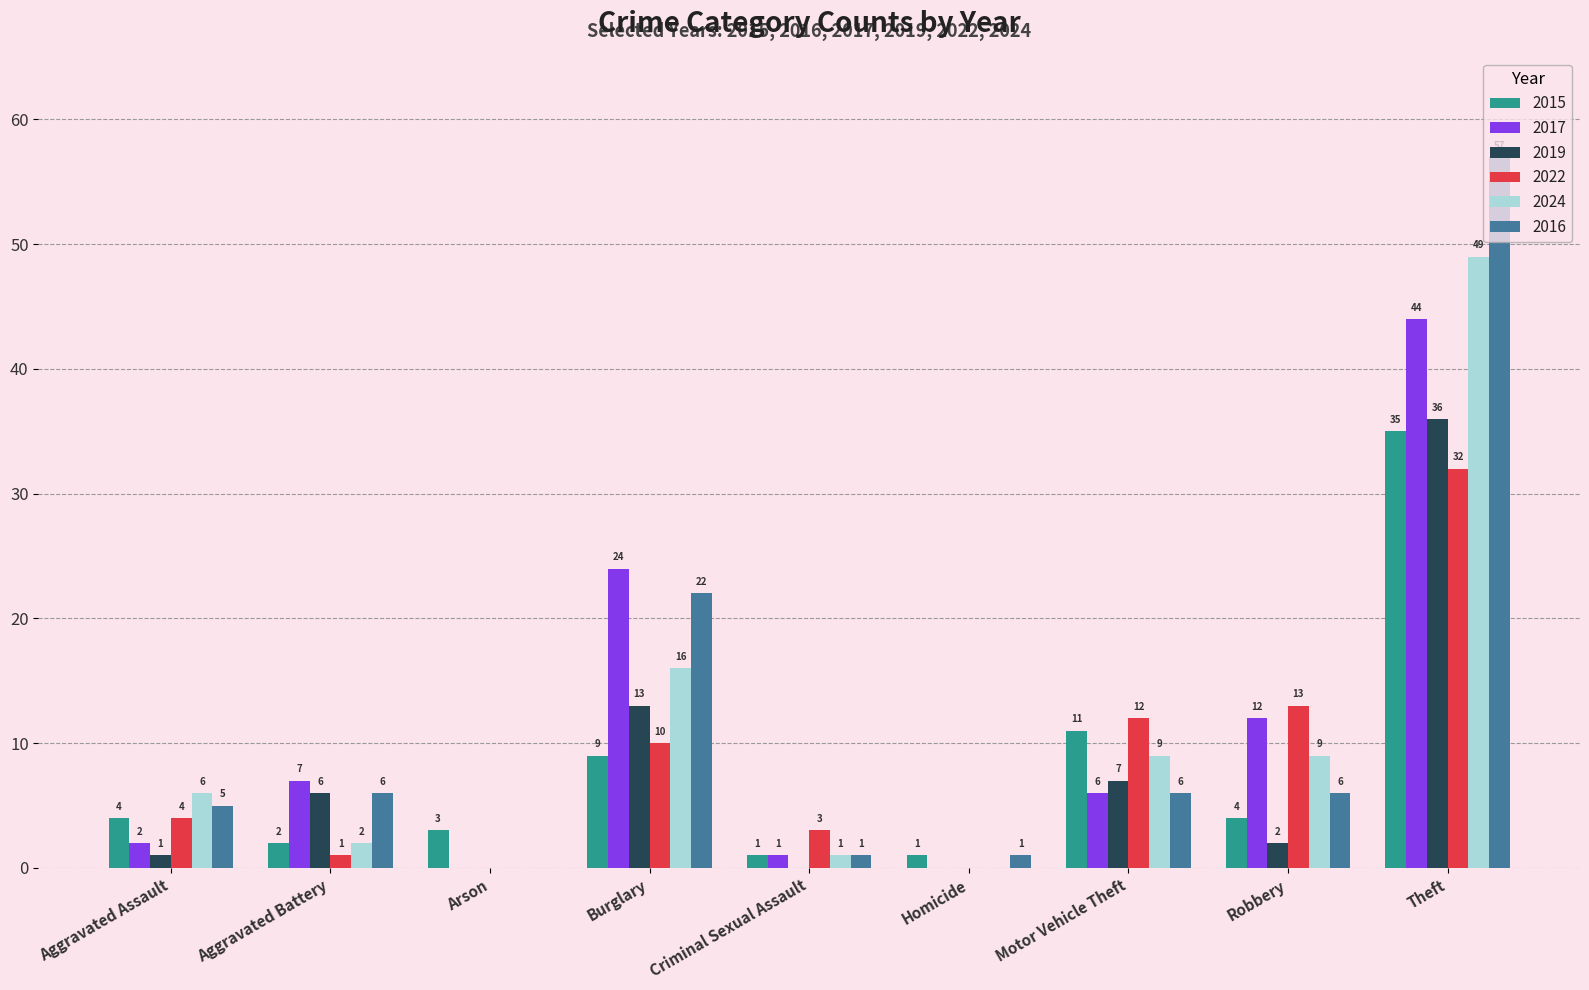

The value of 2017 at Arson is 0. True or false?

True